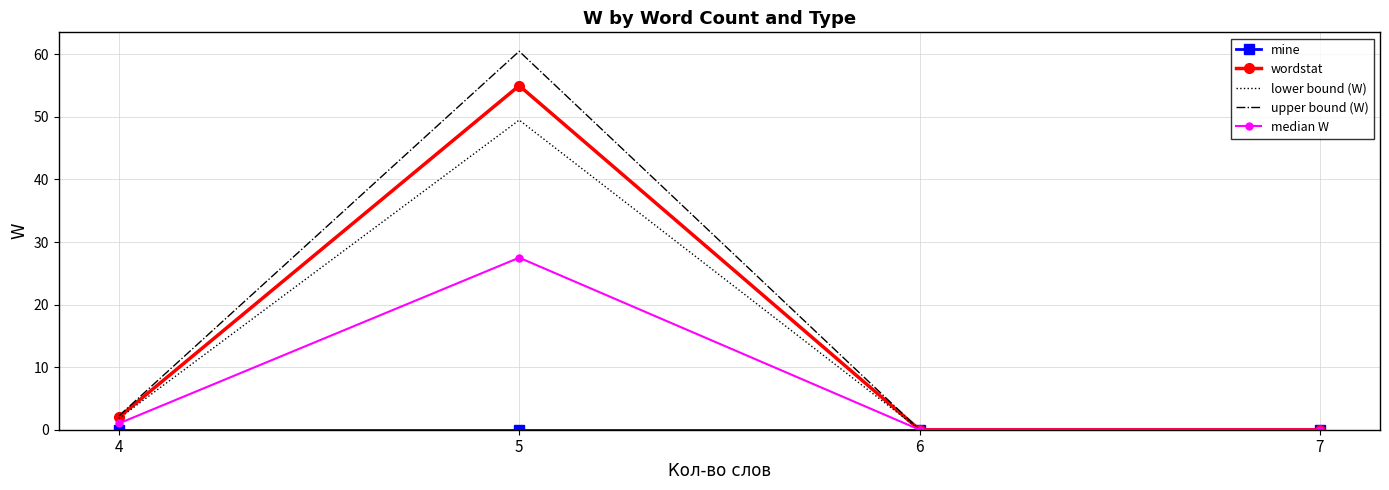

Where is upper bound (W) nearest to the value 30?

4